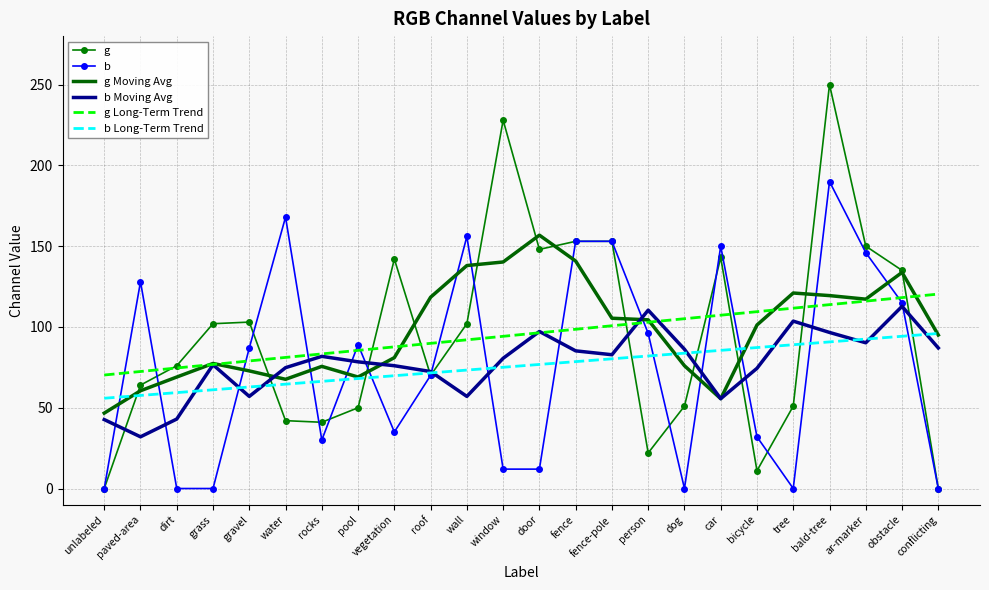

What value does the g Long-Term Trend series have at fence?

98.6